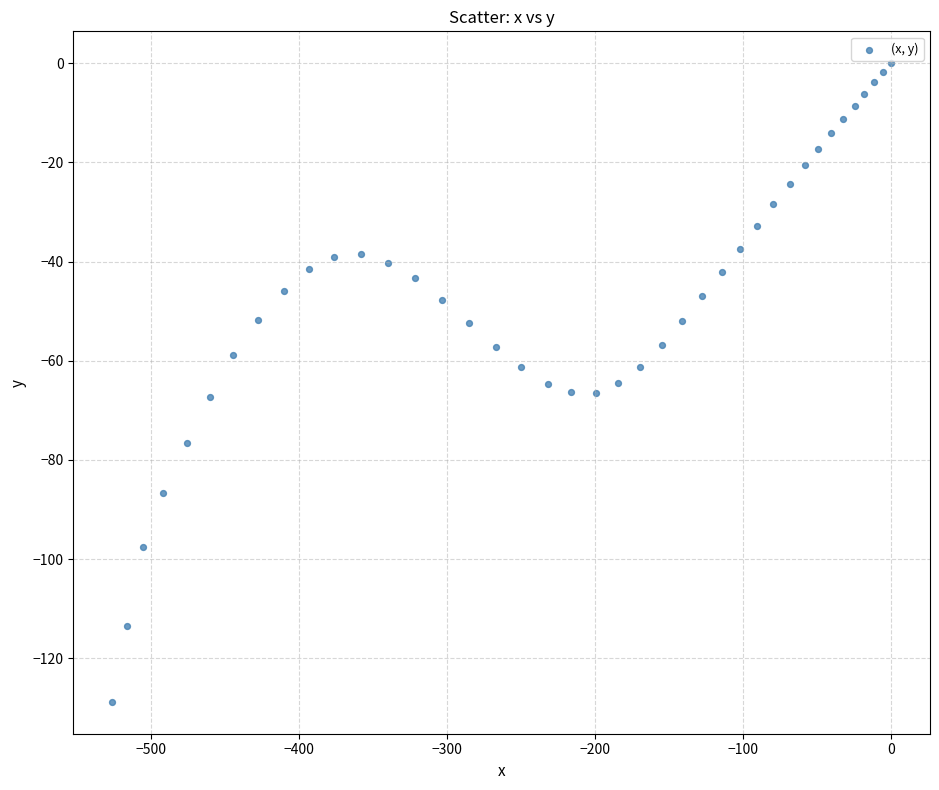

What is the range of Y values (max minus min)?

128.8